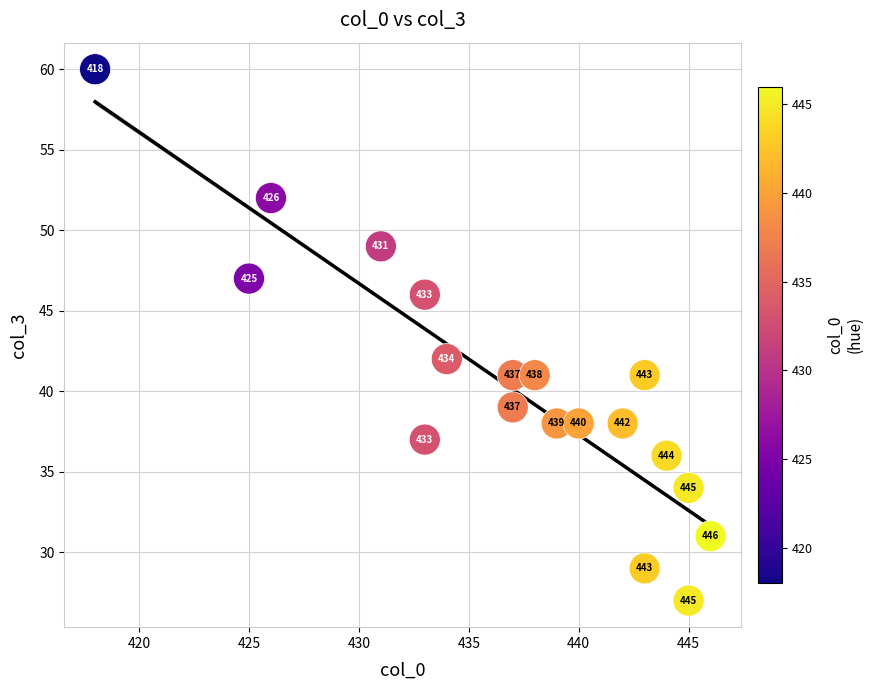

What Y value in the scatter plot is closest to 43?

42